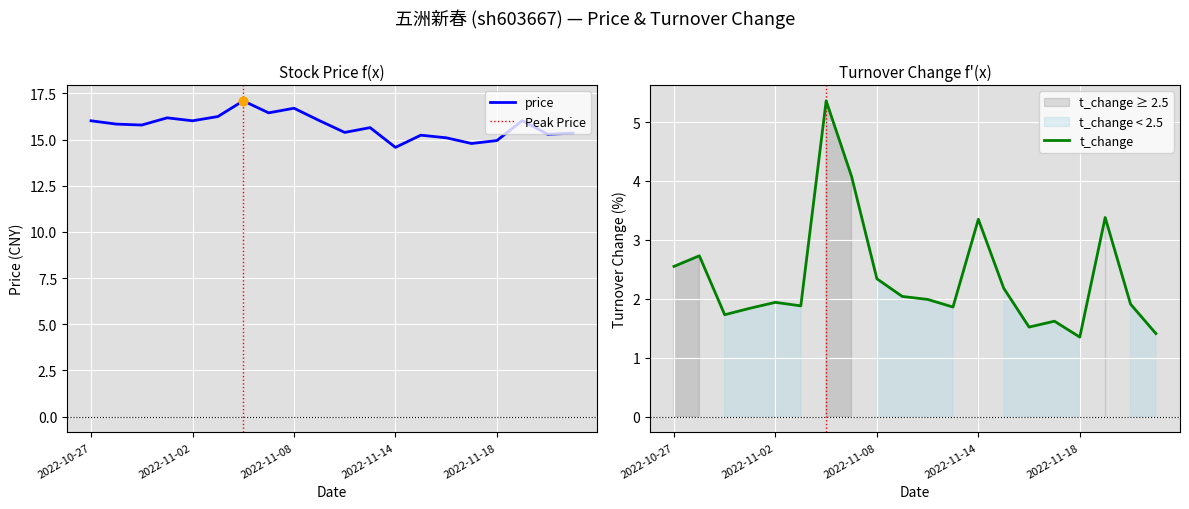

Is the value of price at 2022-10-28 greater than the value of t_change at 2022-11-02?

Yes